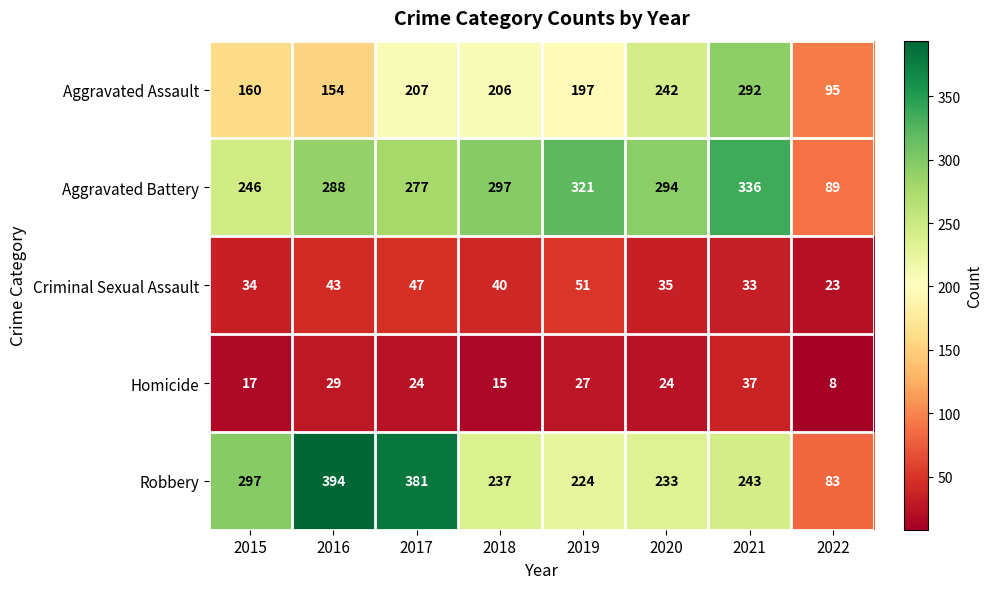

List the series in order of their peak value, highest first.

Robbery, Aggravated Battery, Aggravated Assault, Criminal Sexual Assault, Homicide